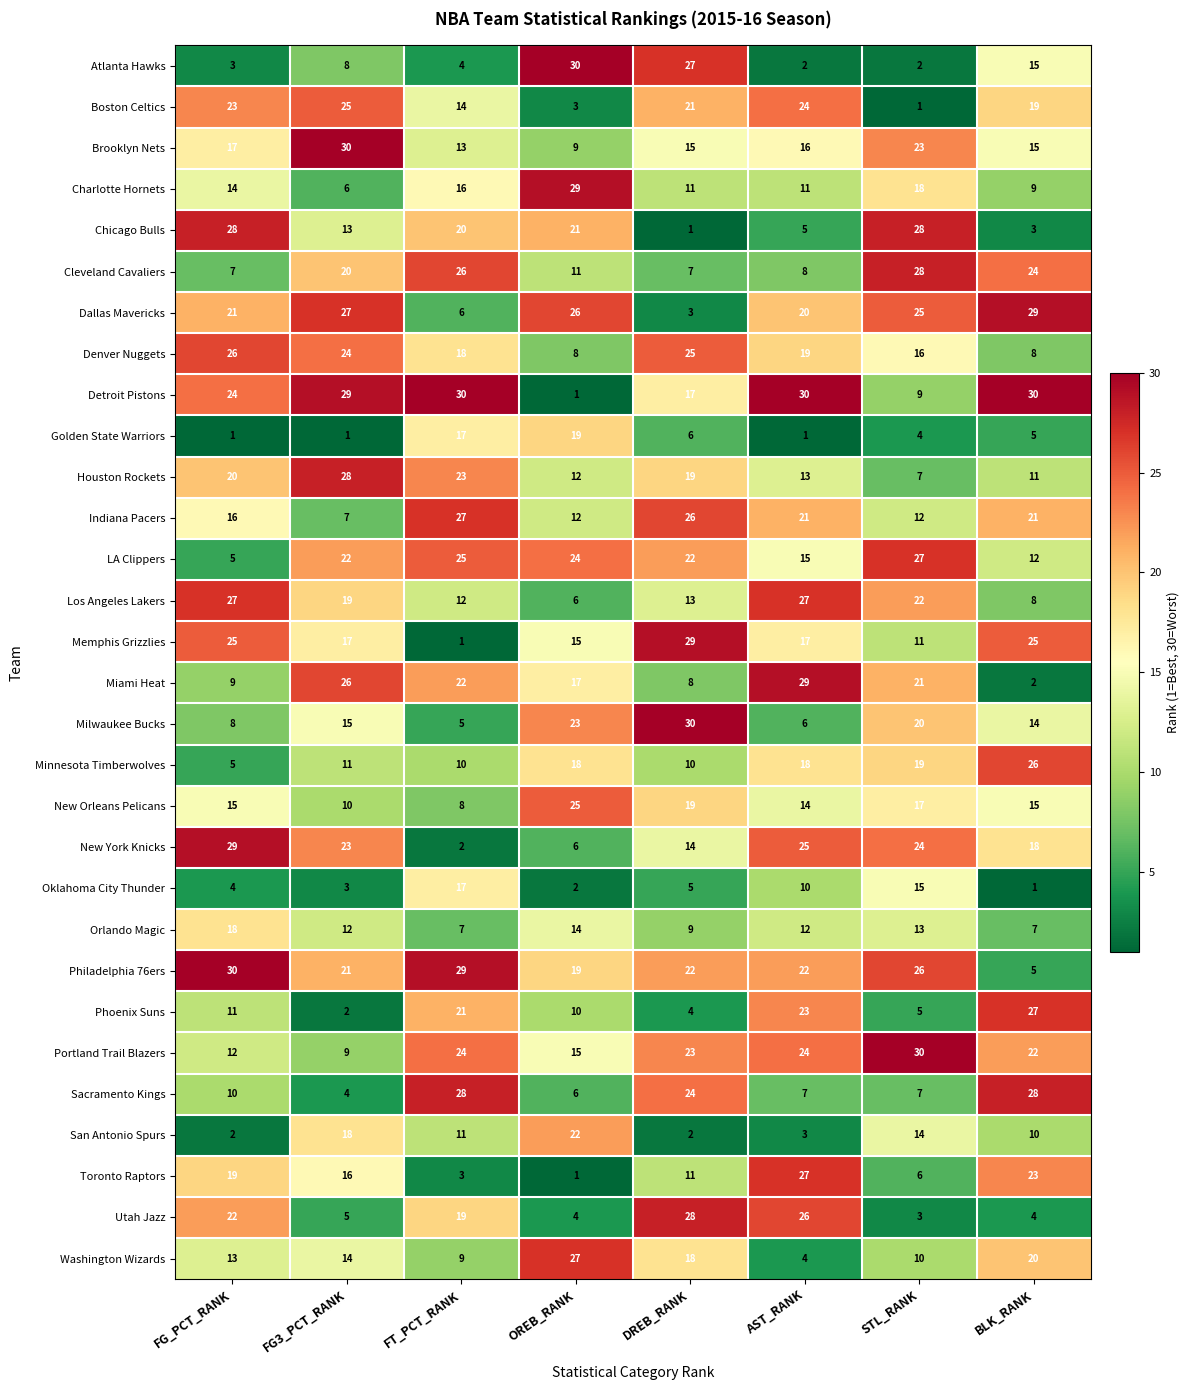

At how many categories does at least one series exceed 7?

8